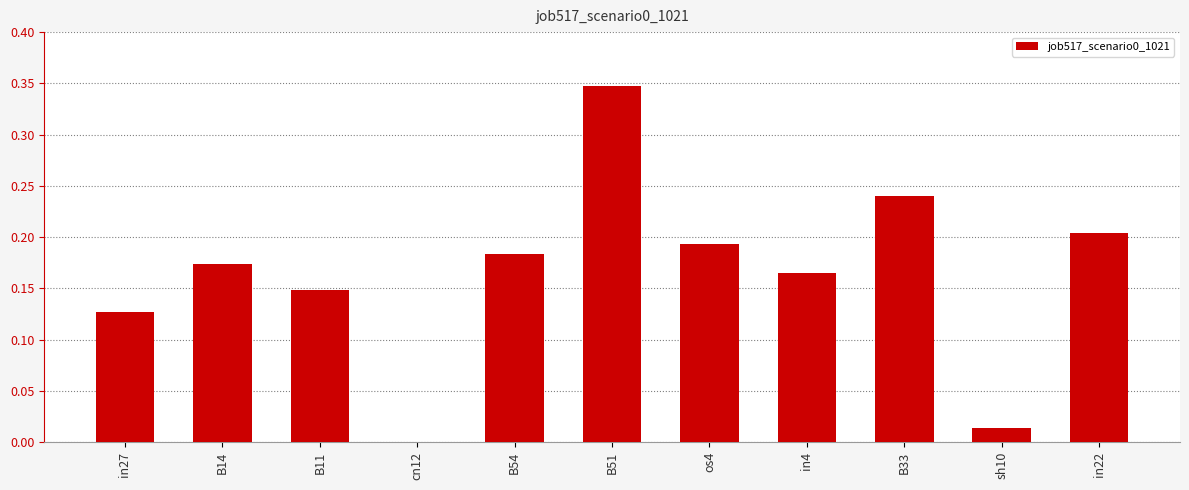

Which label corresponds to the largest value in the chart?

B51